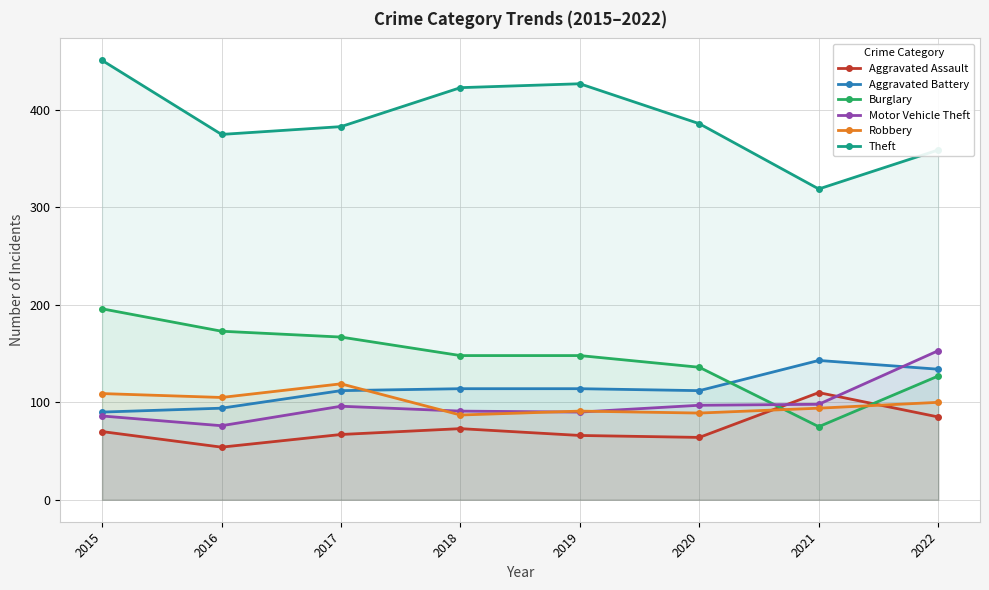

Between which two adjacent categories do Burglary and Robbery first intersect?

2020 and 2021